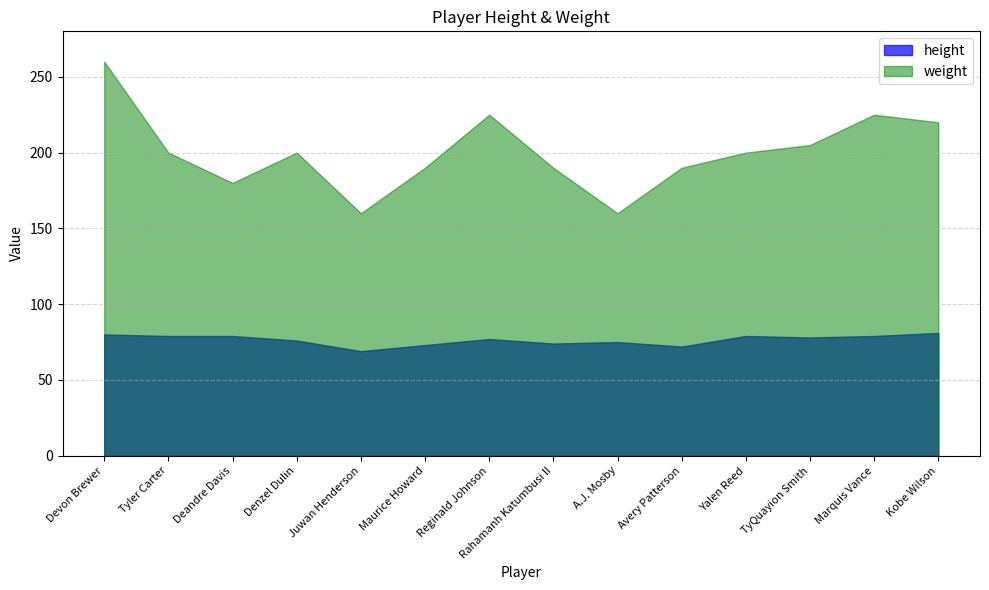

True or false: weight and height intersect in this chart.

False